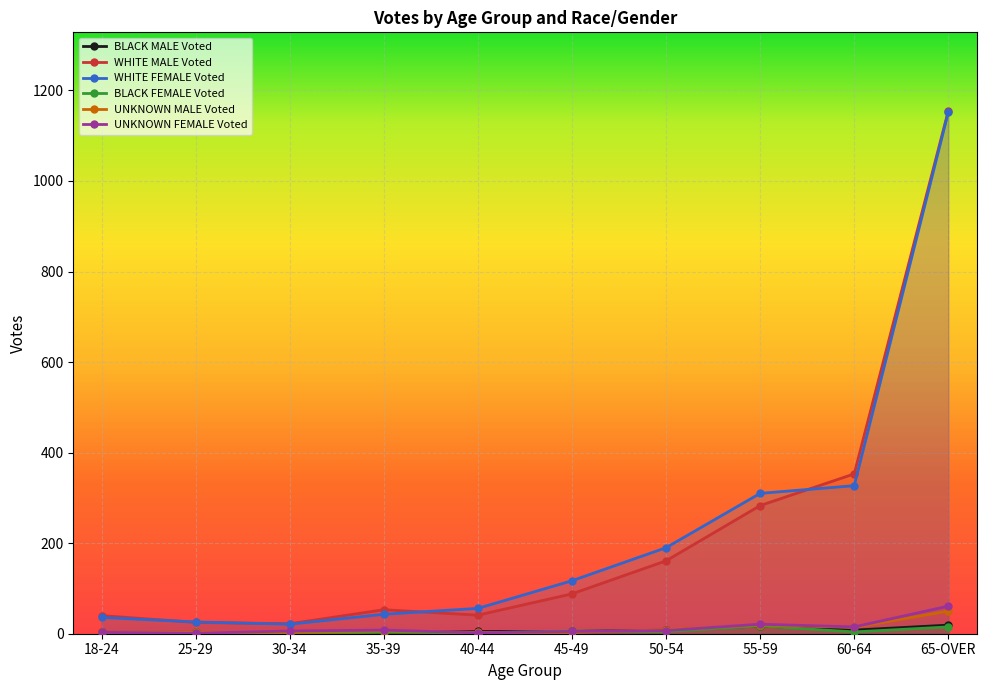

Where is UNKNOWN FEMALE Voted nearest to the value 31?

55-59